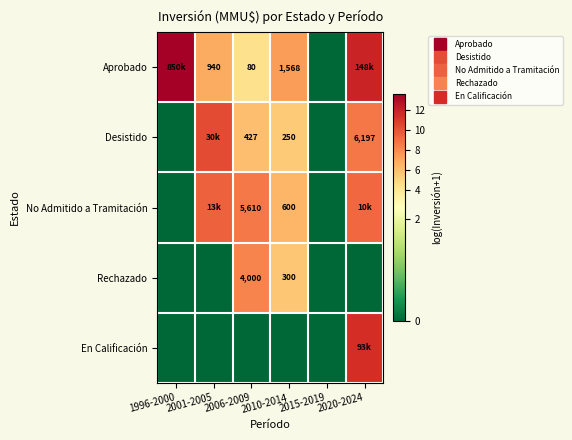

The value of Desistido at 2001-2005 is 10.3. True or false?

True